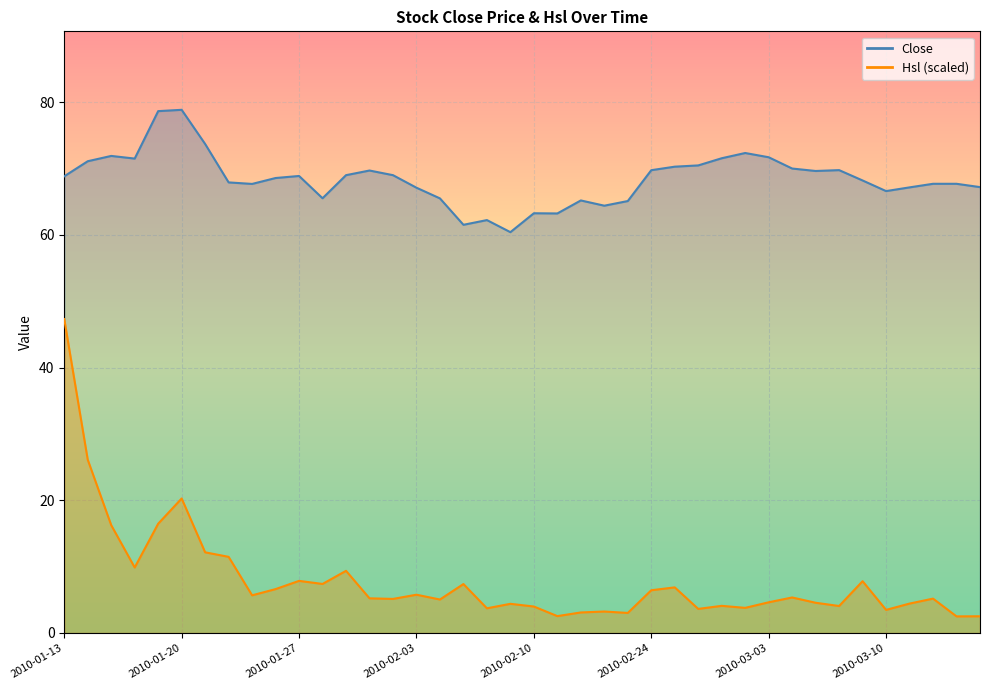

In Close, how many points are higher than both neighbors (excluding endpoints)?

9